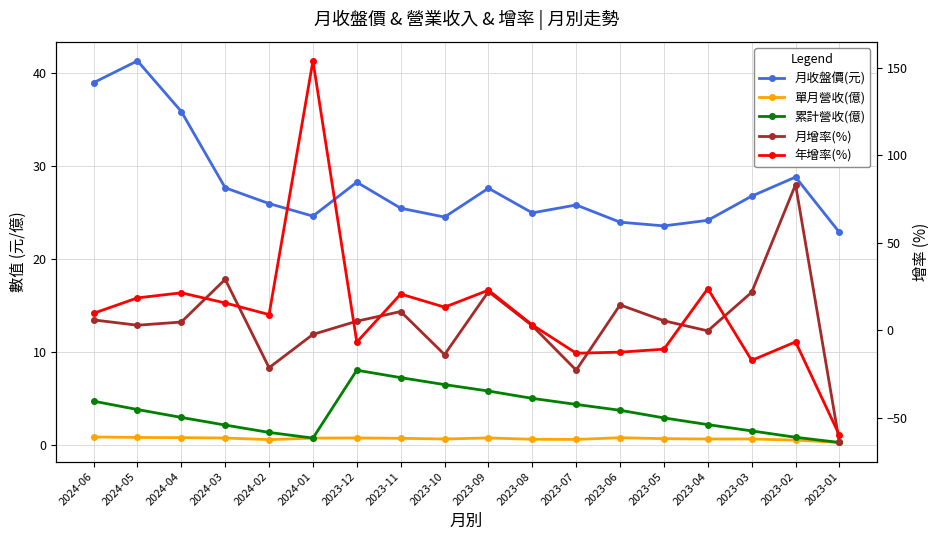

How many lines are shown in the chart?

5